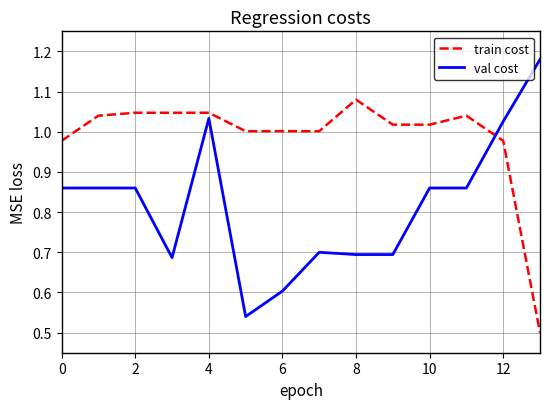

After their last crossing, which series has the higher values: train cost or val cost?

val cost